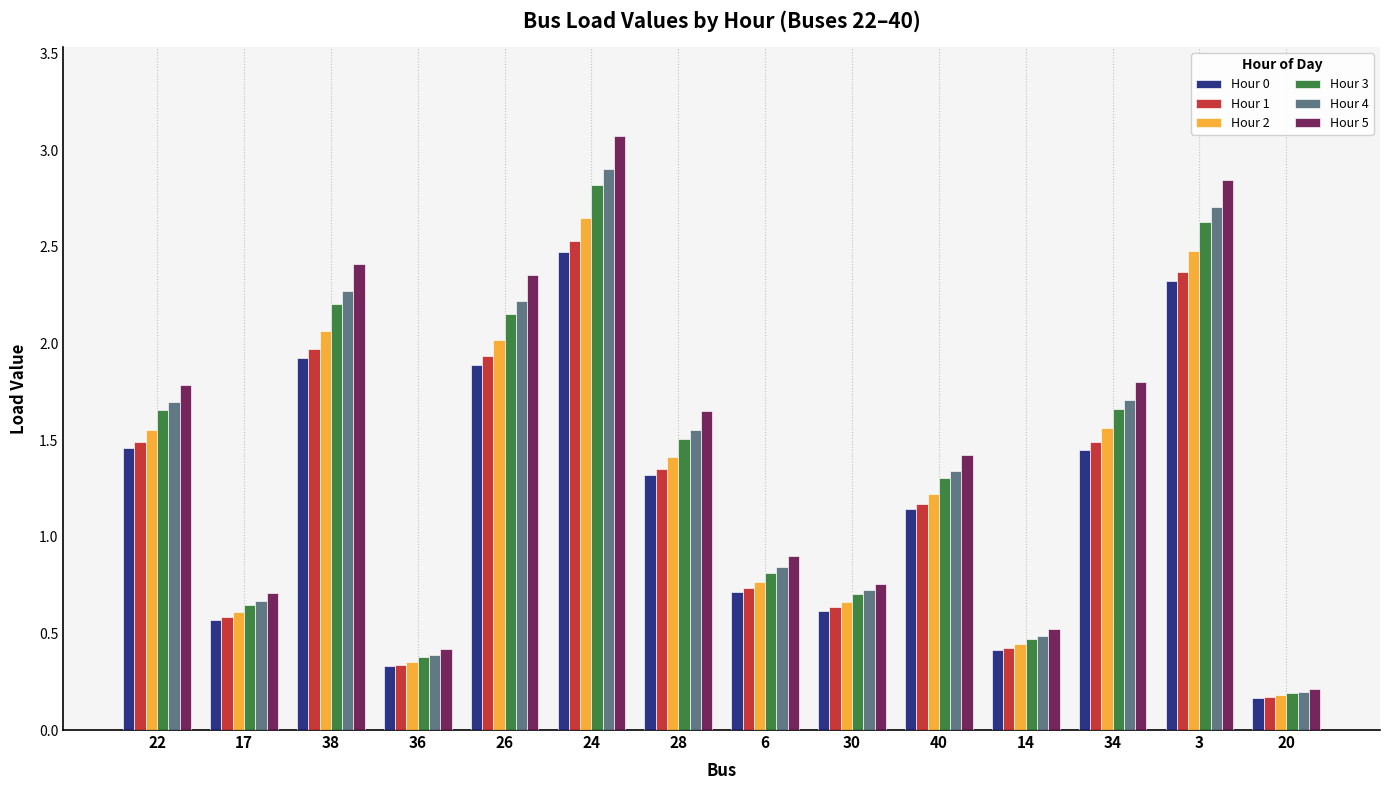

Count the number of data series in this chart.

6